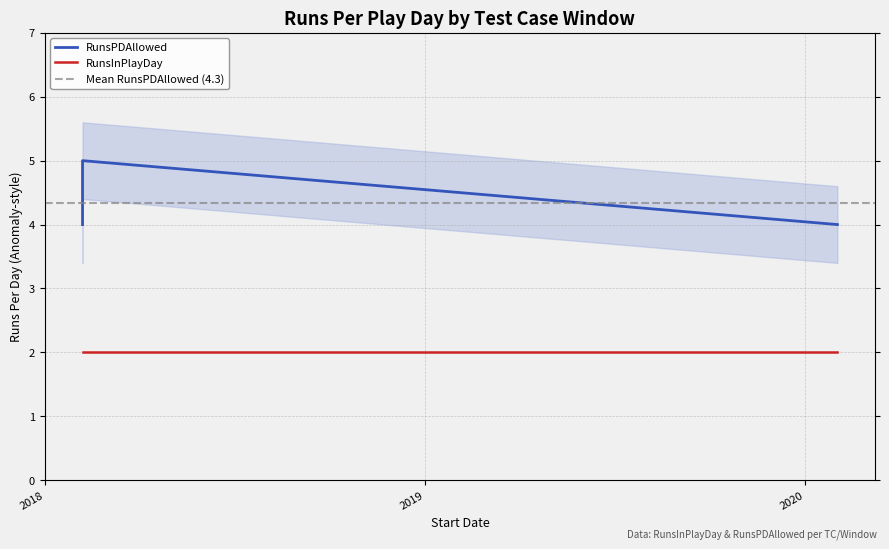

What is the average value?

4